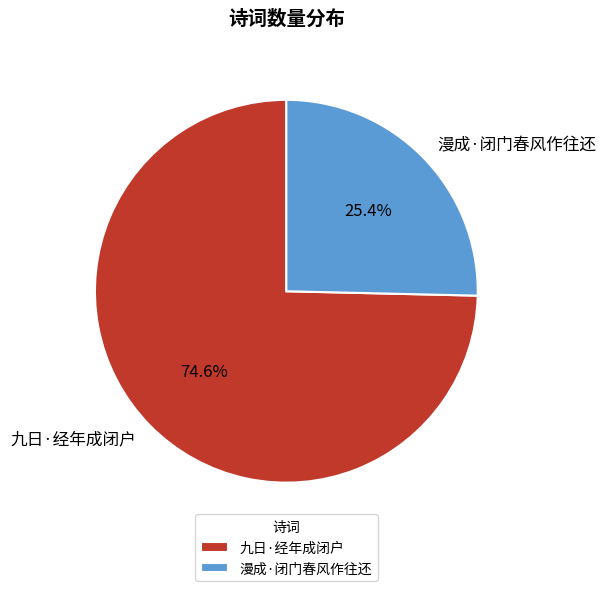

What is the majority slice?

九日·经年成闭户